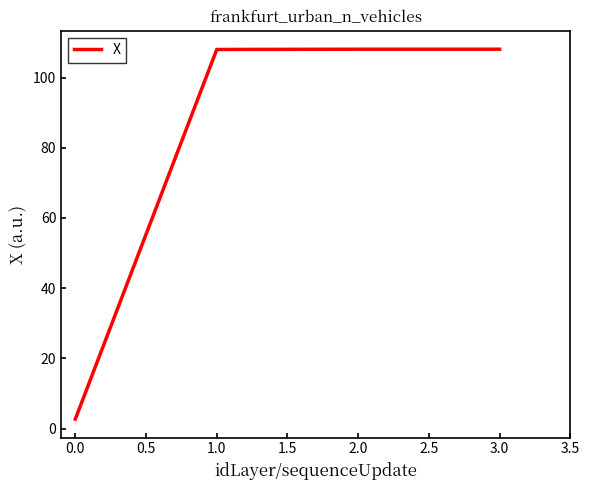

What is the approximate value at 0.0?

2.7